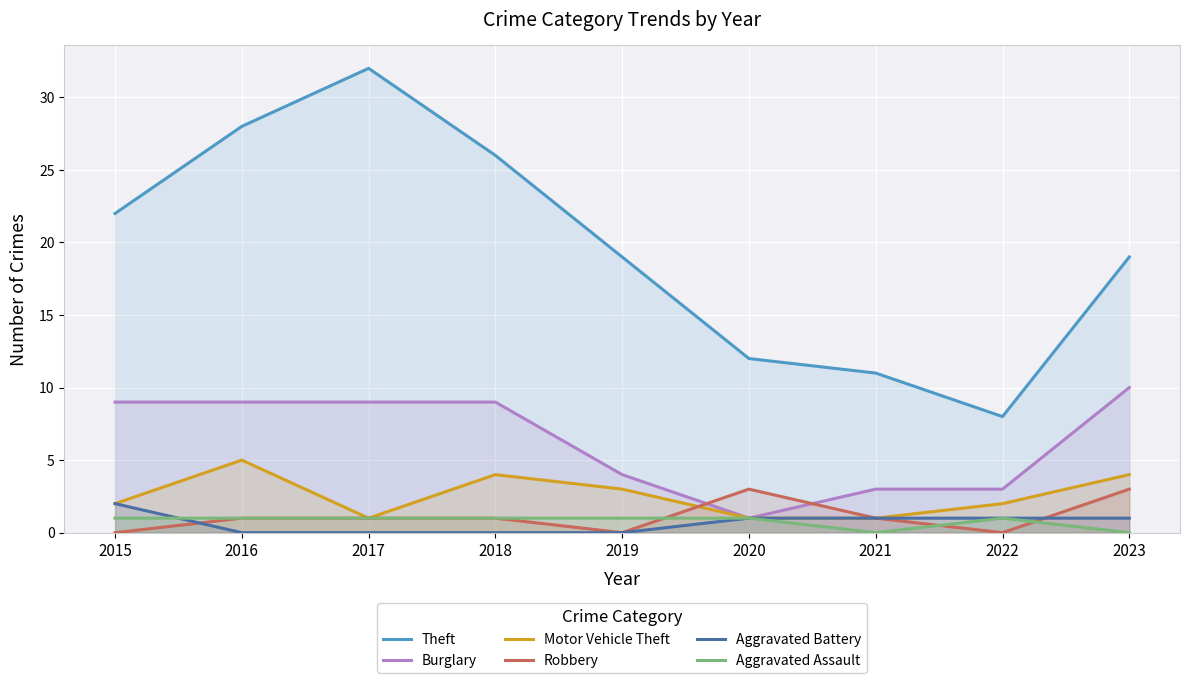

At which category does the chart reach its peak across all series?

2017